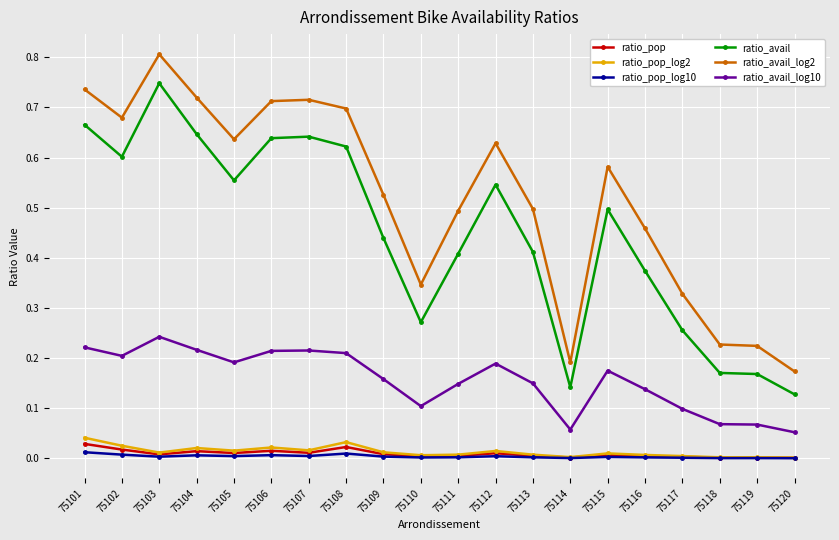

At which category is the sum across all series the highest?

75103